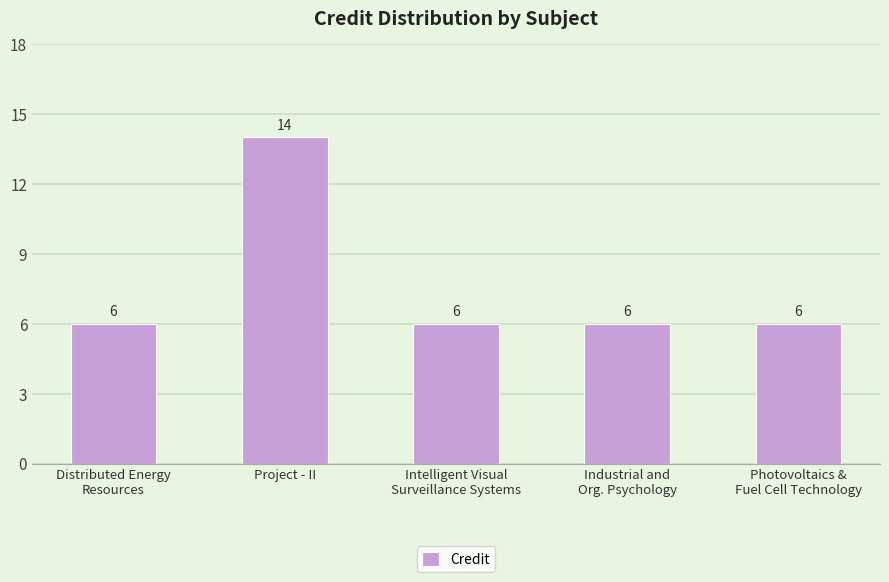

What is the ratio of the value at Distributed Energy
Resources to the value at Project - II?

0.4